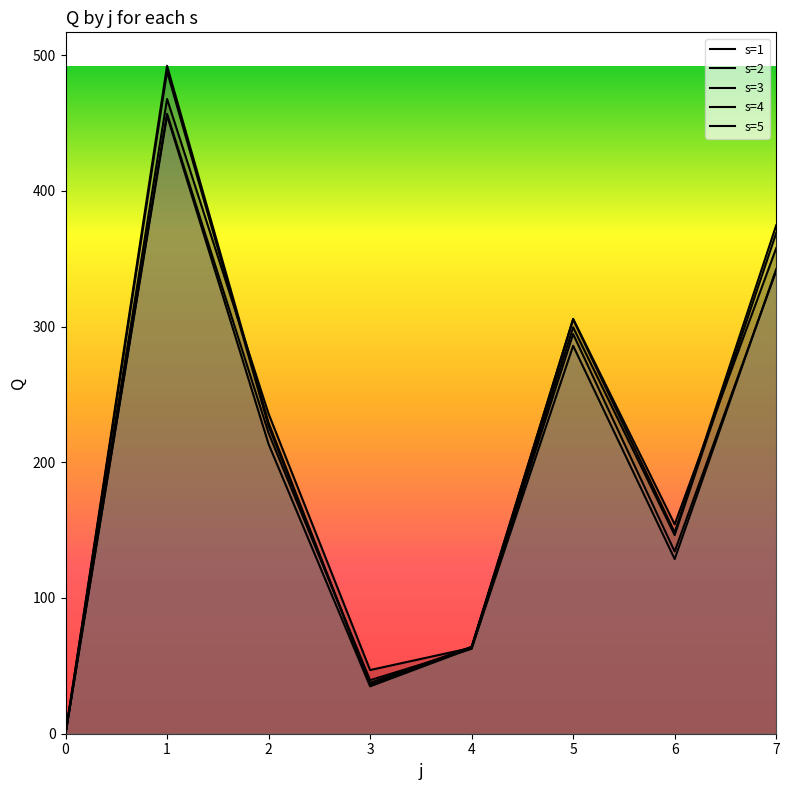

Which series ends up on top after the final intersection of s=2 and s=1?

s=2